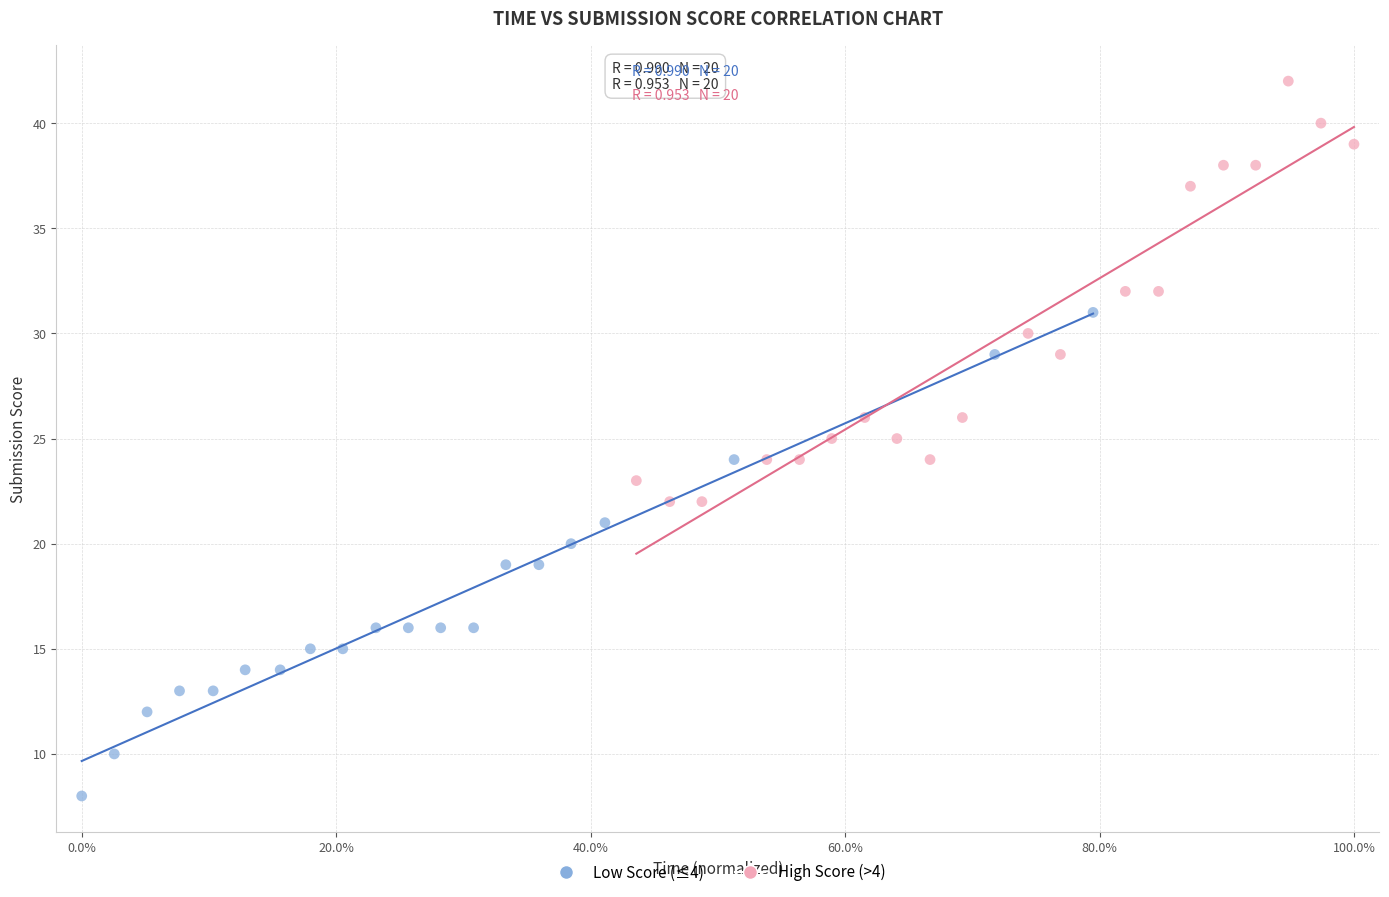

Which series has the largest Y range (max minus min)?

Low Score (≤4)